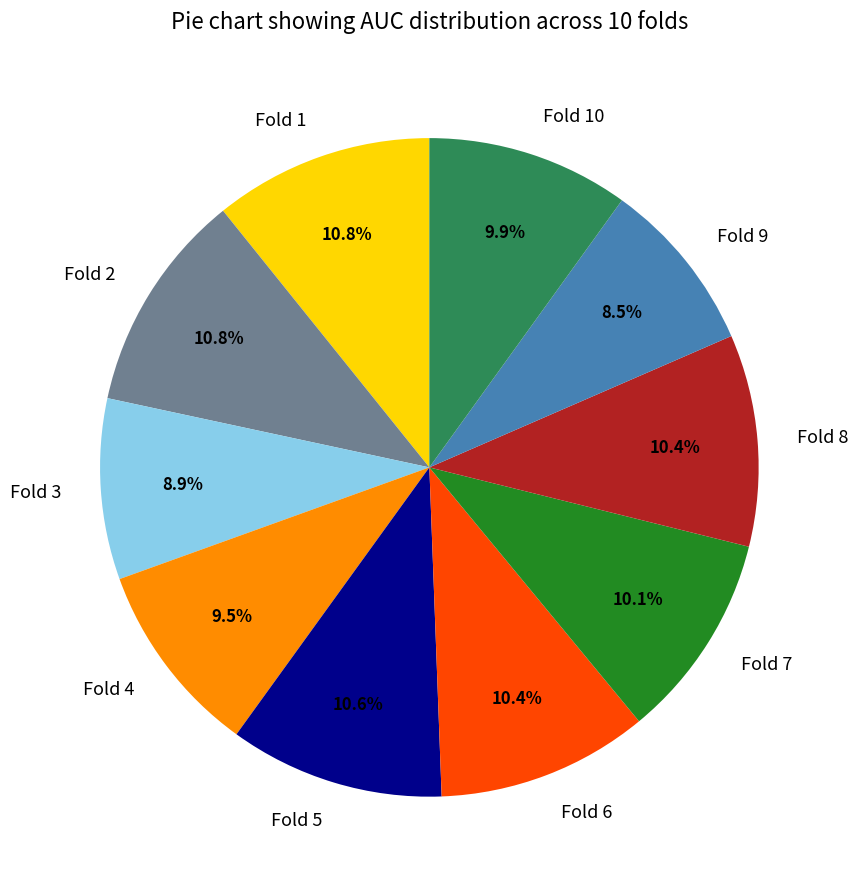

Combined, what portion of the pie is Fold 9 and Fold 5?

19.1%